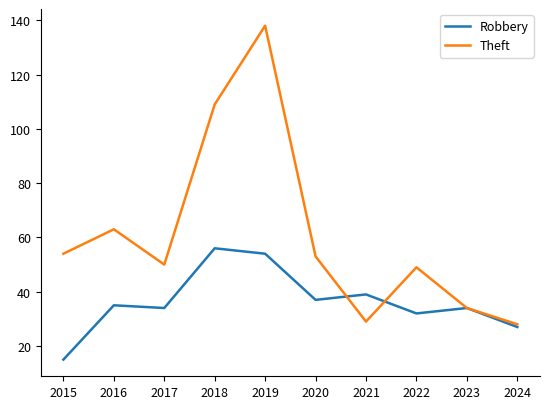

What value does the Robbery series have at 2022, to the nearest 10?

30